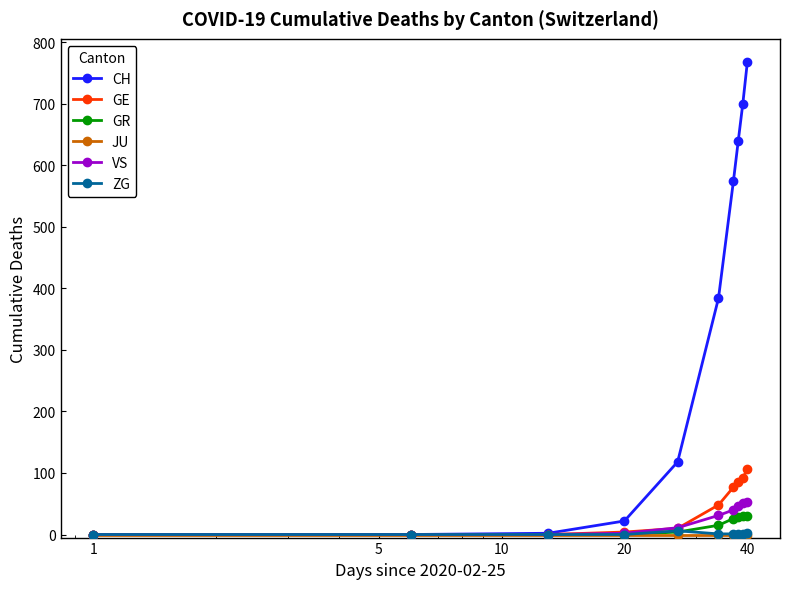

Which series has the largest total across all categories?

CH